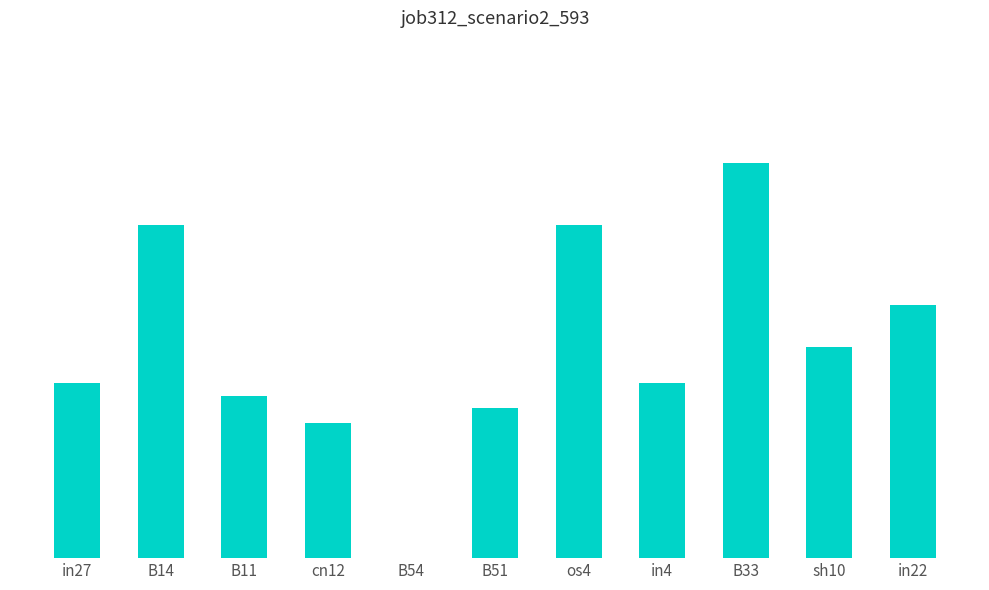

Are the bars horizontal?

No